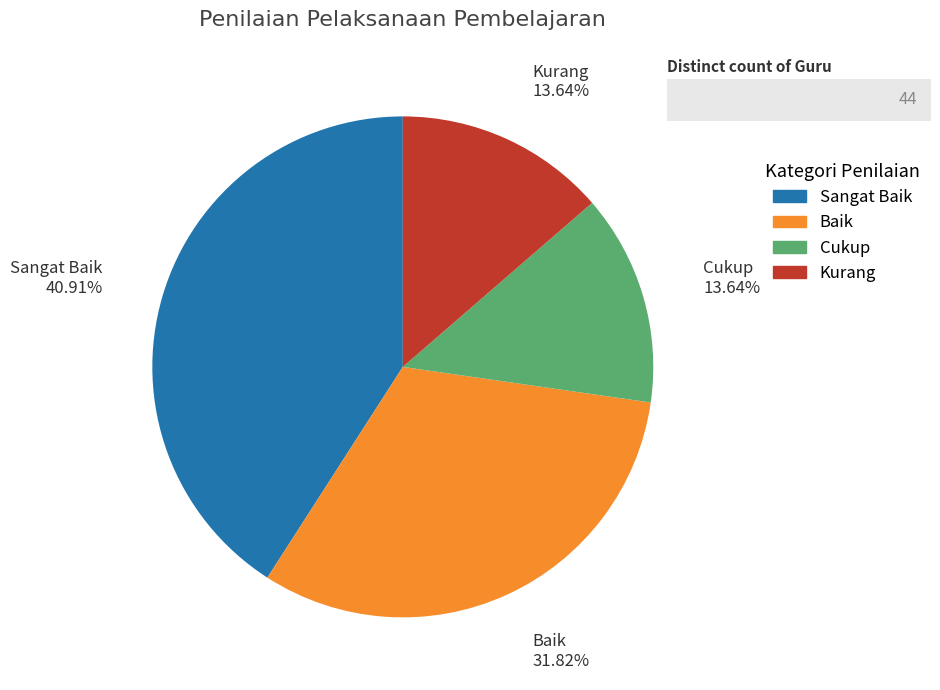

Combined, what portion of the pie is Baik and Cukup?

45.5%